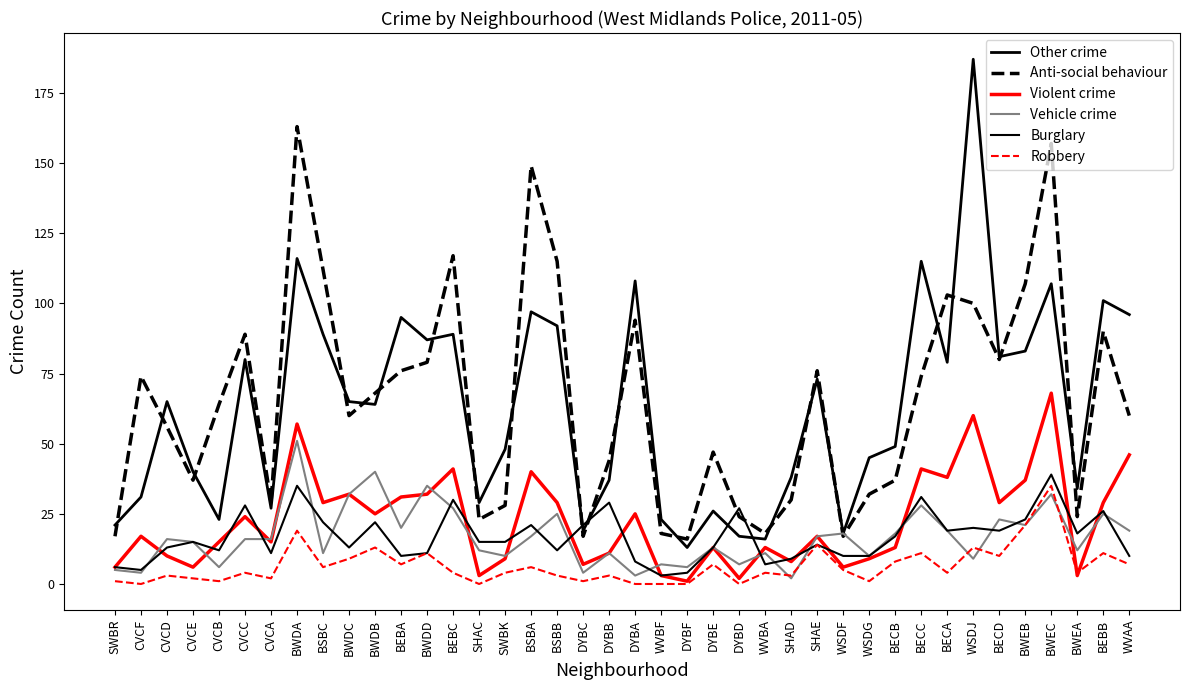

True or false: Anti-social behaviour has a value of 7 at SHAD.

False